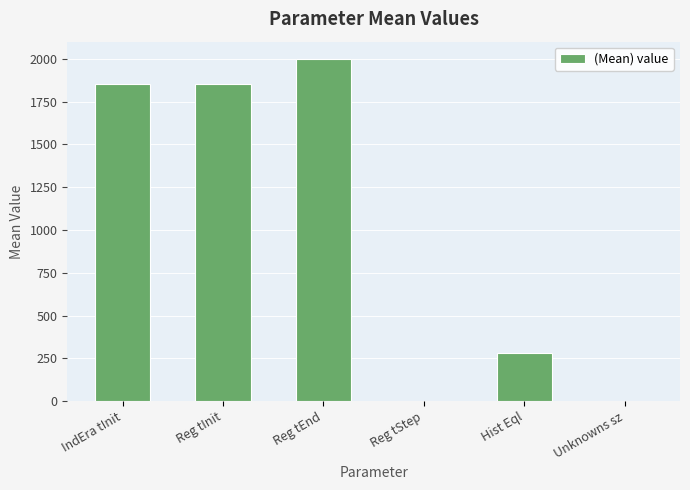

At which label is the value closest to 1000?

Hist Eql